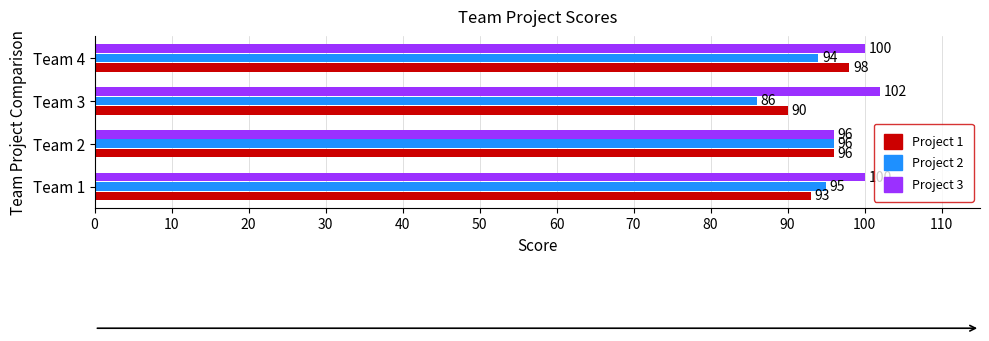

Rank the series by their maximum value, from highest to lowest.

Project 3, Project 1, Project 2